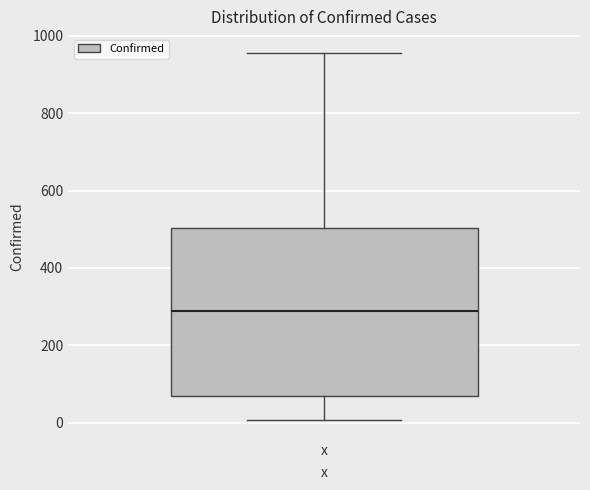

Transcribe this box plot: give where the median line is, the range the box spans, and where the two whiskers end, as read against the y-axis. The values are not printed on the chart, so give them approximately, as read against the axis.

median 280, box 80 to 500, whiskers 0 to 960